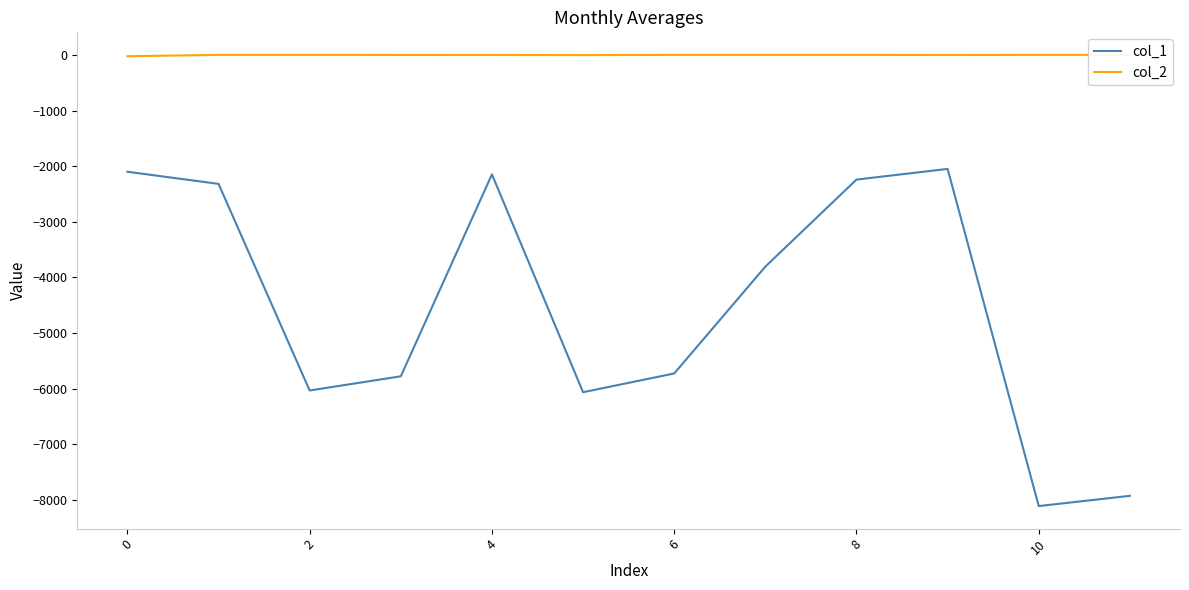

How many interior local peaks does the col_1 series have?

2